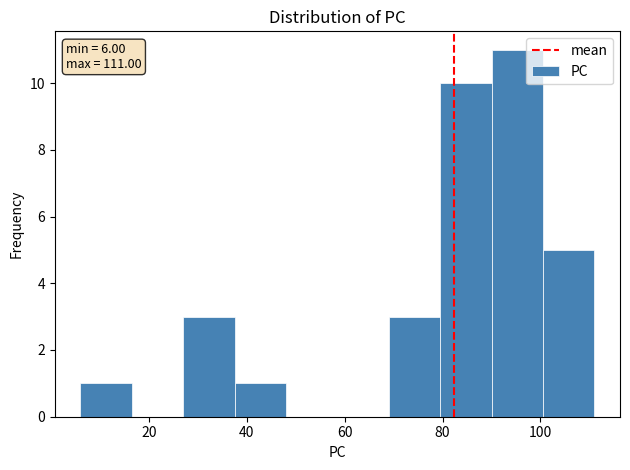

Which range on the x-axis has the tallest bar?

90.0 to 100.5